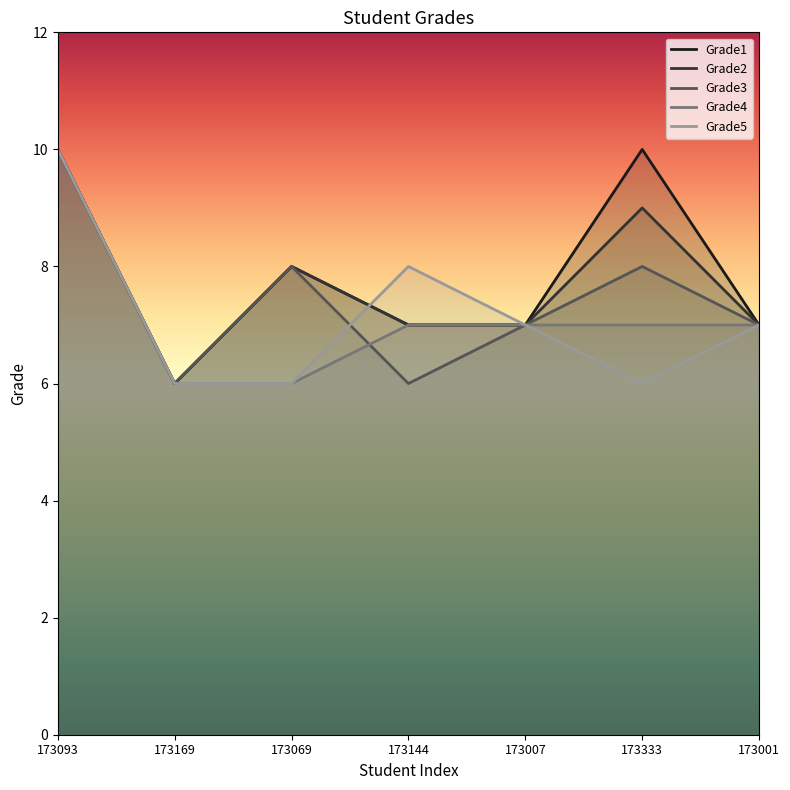

Where does the Grade1 series first go above 7?

173093